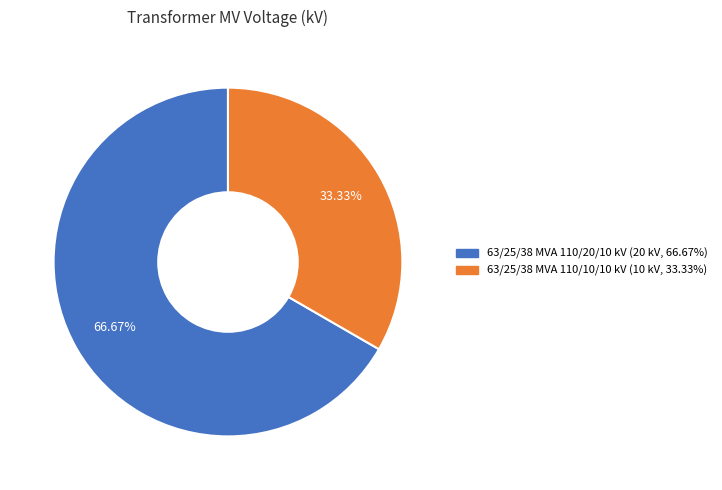

What is the smallest slice in the pie chart?

63/25/38 MVA 110/10/10 kV